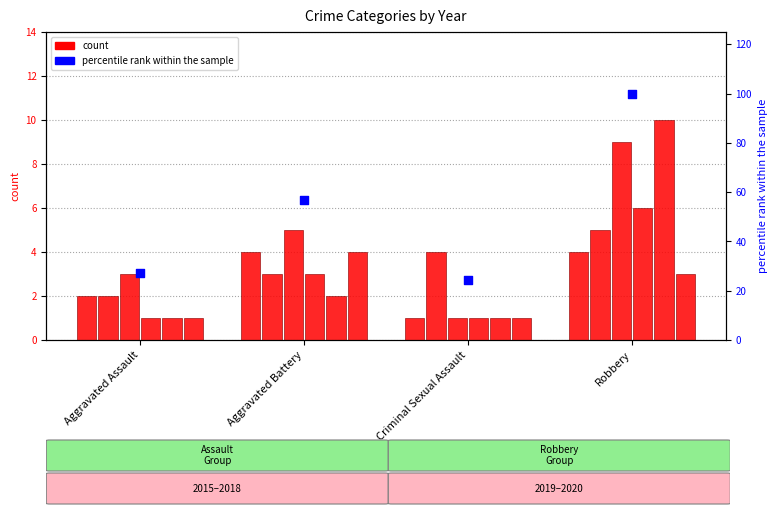

Approximately how many times larger is the value at Robbery compared to Criminal Sexual Assault?

4.1